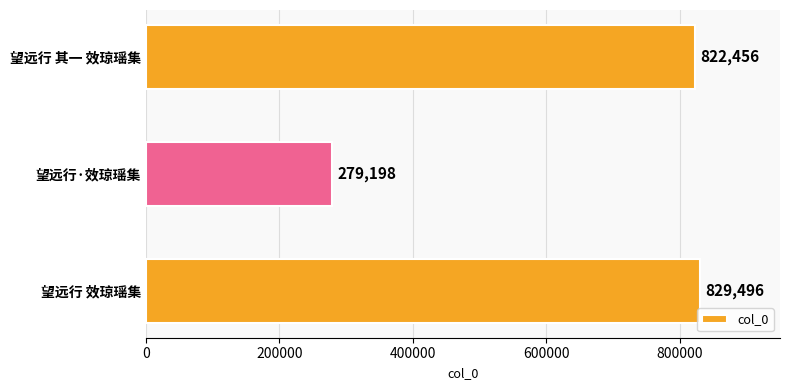

What is the ratio of the value at 望远行 其一 效琼瑶集 to the value at 望远行 效琼瑶集?

1.0